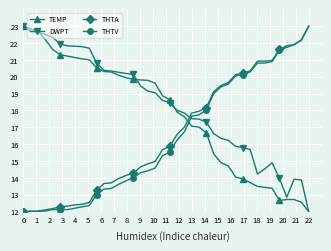

How many intersections are there between TEMP and THTA?

1